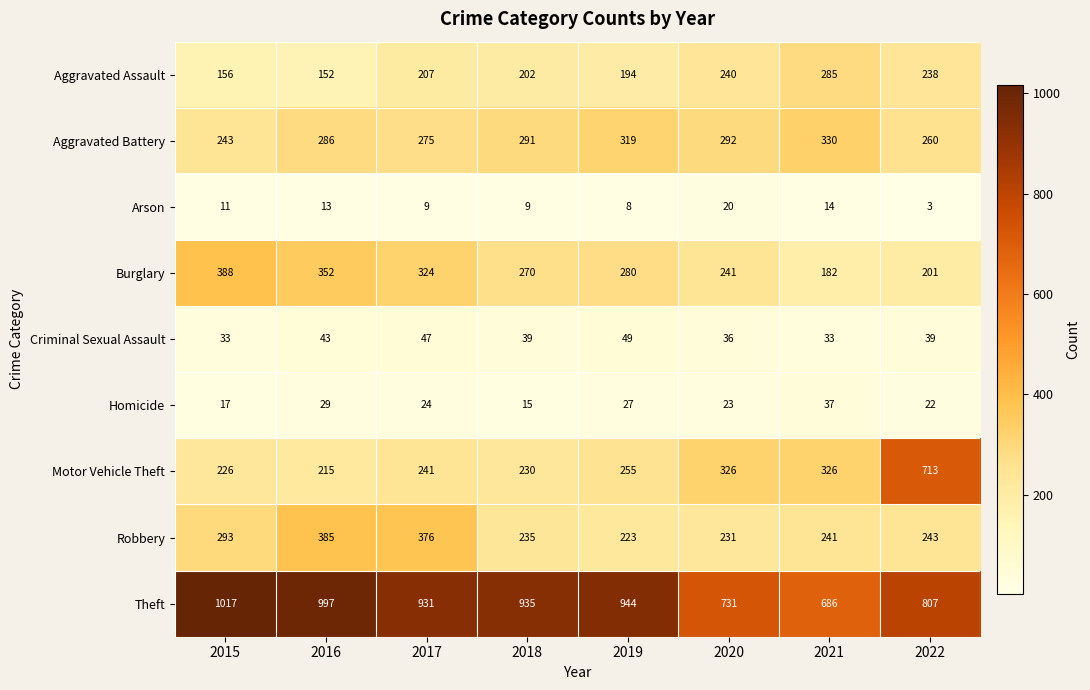

What is the minimum value shown in the chart?

3